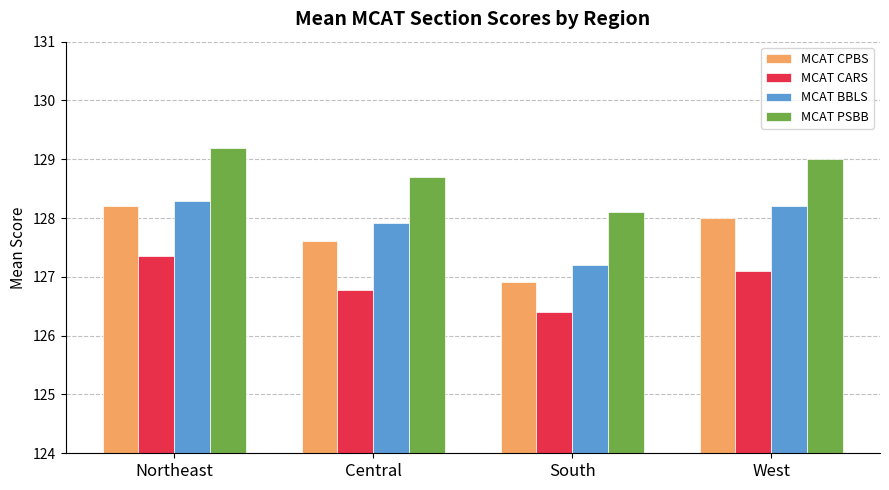

At Northeast, list the series in order from smallest to largest.

MCAT CARS, MCAT CPBS, MCAT BBLS, MCAT PSBB